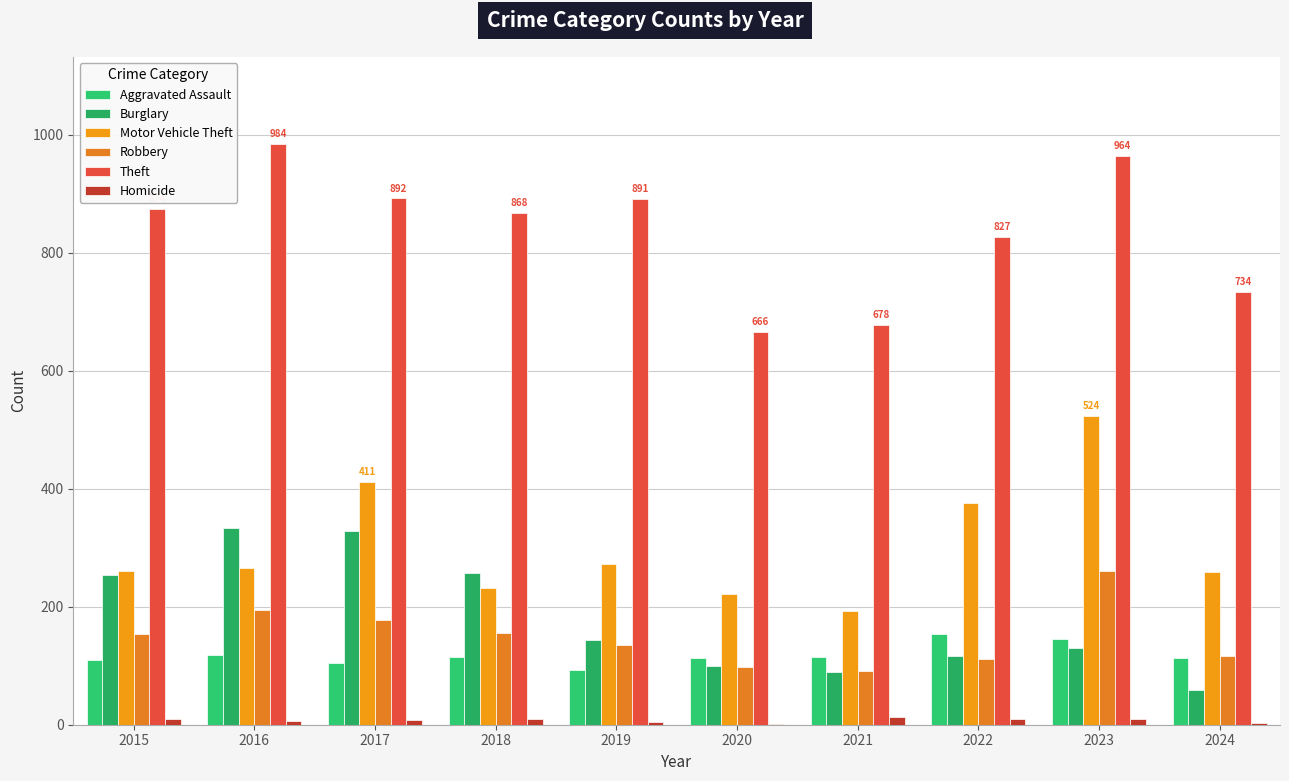

What is the minimum value shown in the chart?

2